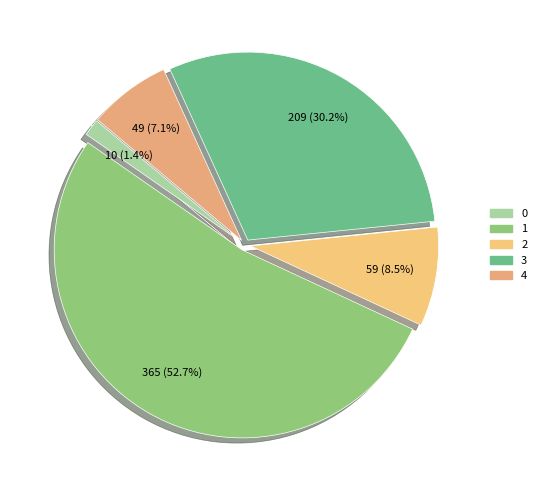

The 2 slice represents 1% of the pie. True or false?

False